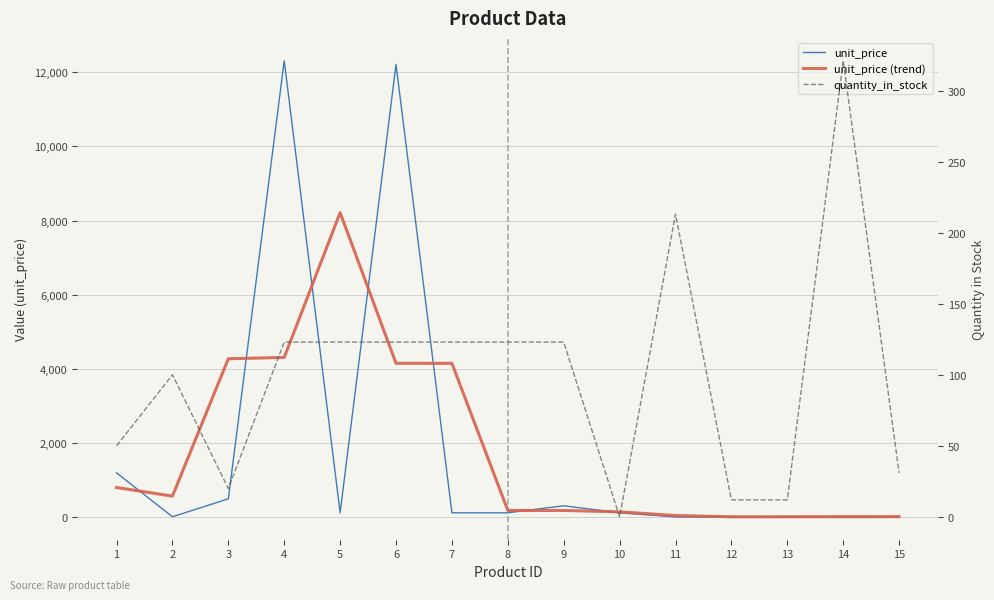

What is the average value of the unit_price (trend) series?

1808.2